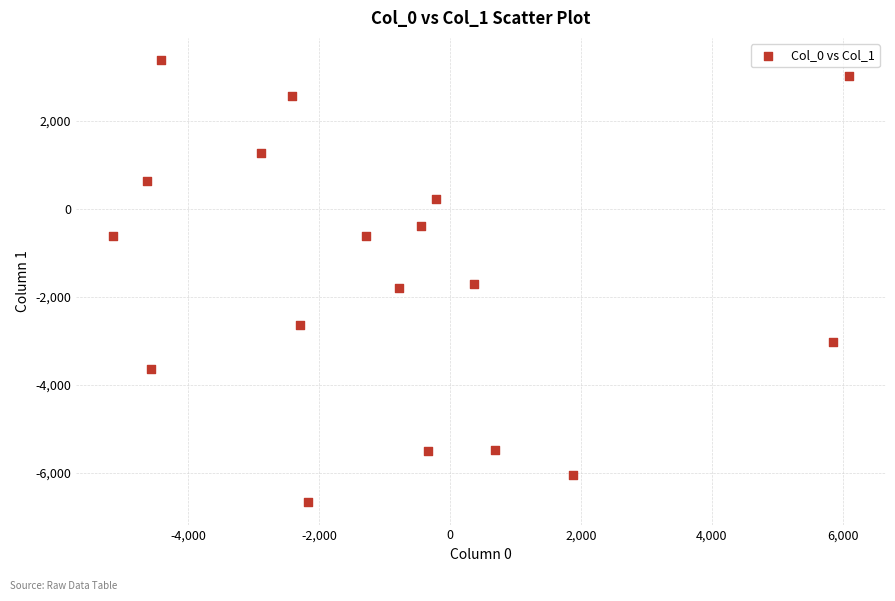

What is the range of Y values (max minus min)?

10065.7